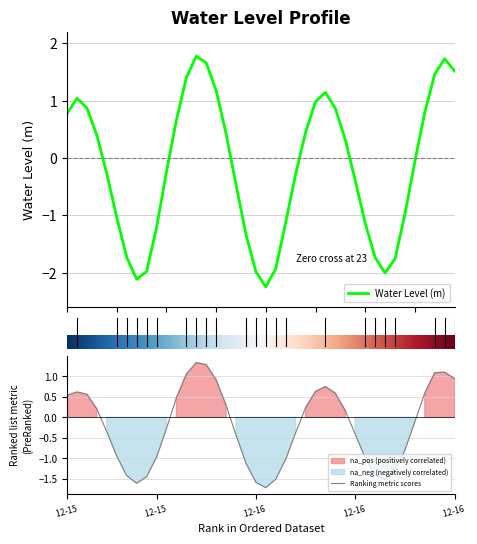

What is the highest value of the Water Level (m) series?

1.8